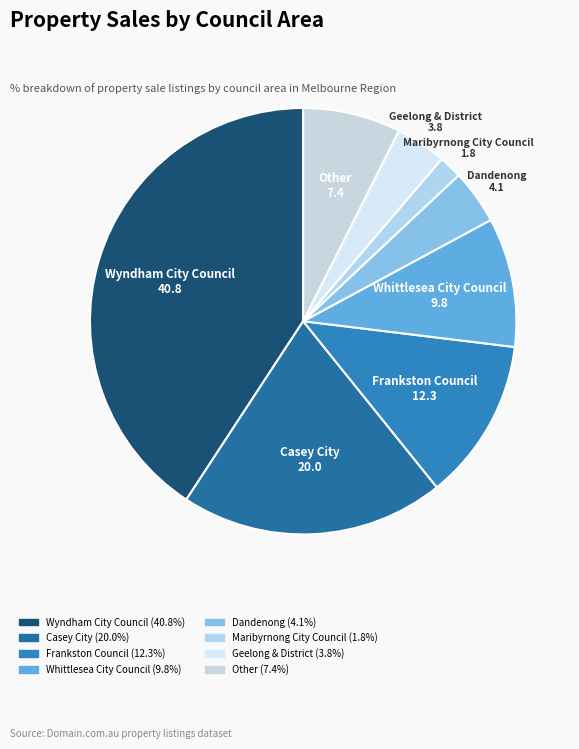

How many segments does this pie chart have?

8